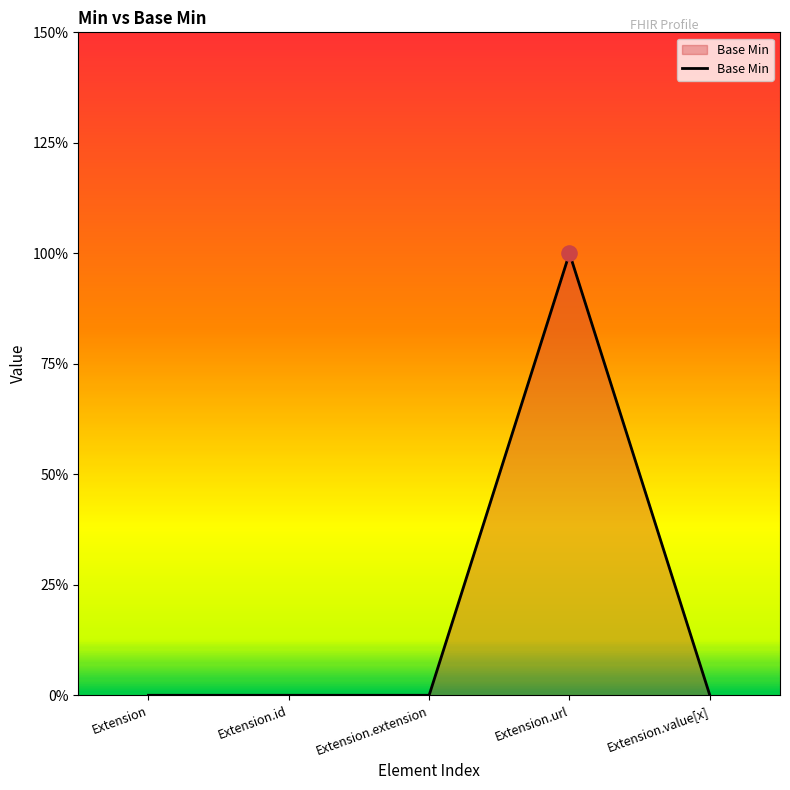

What is the change in value from Extension.url to Extension.value[x]?

-1